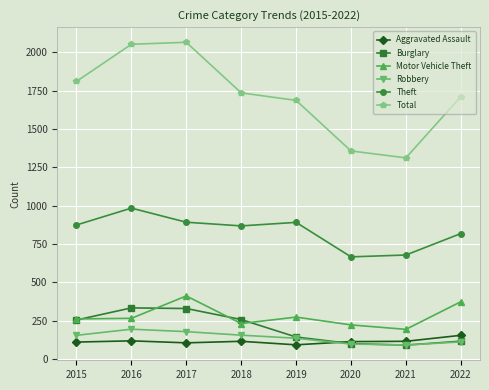

What is the total value across all series at 2020?

2555